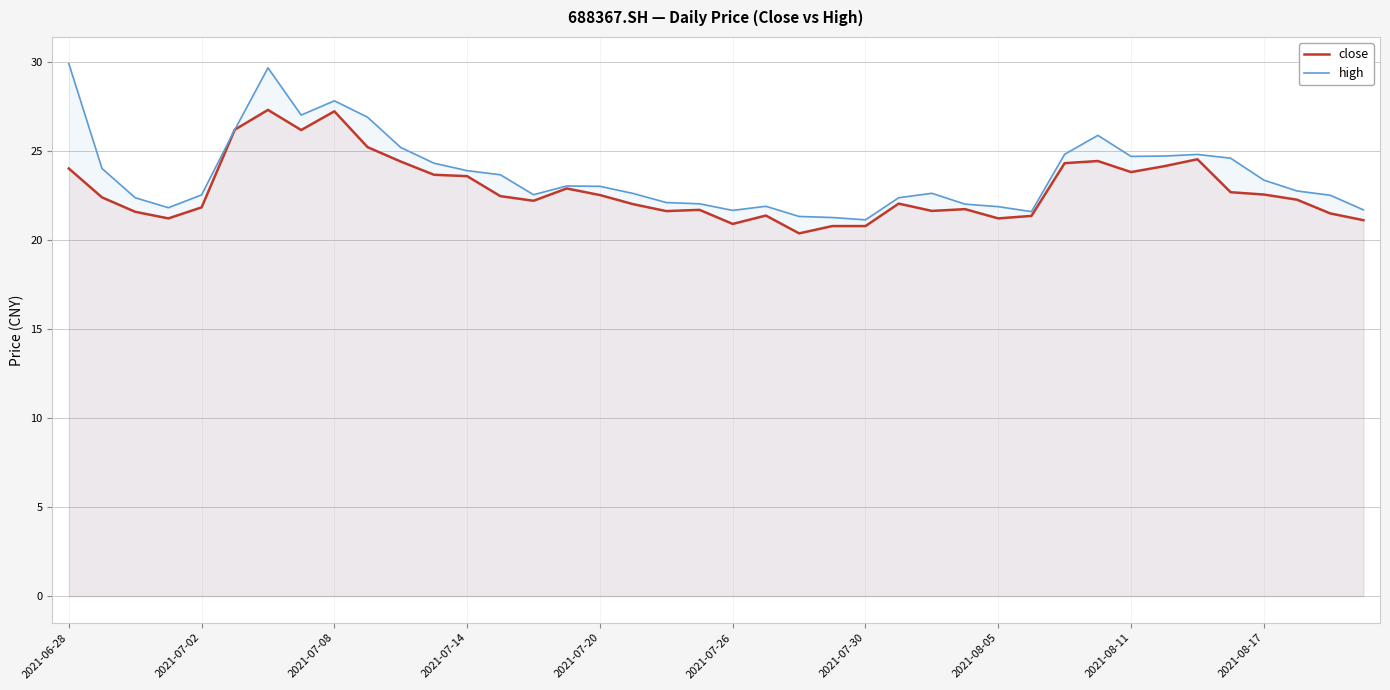

What is the average value of the high series?

23.7